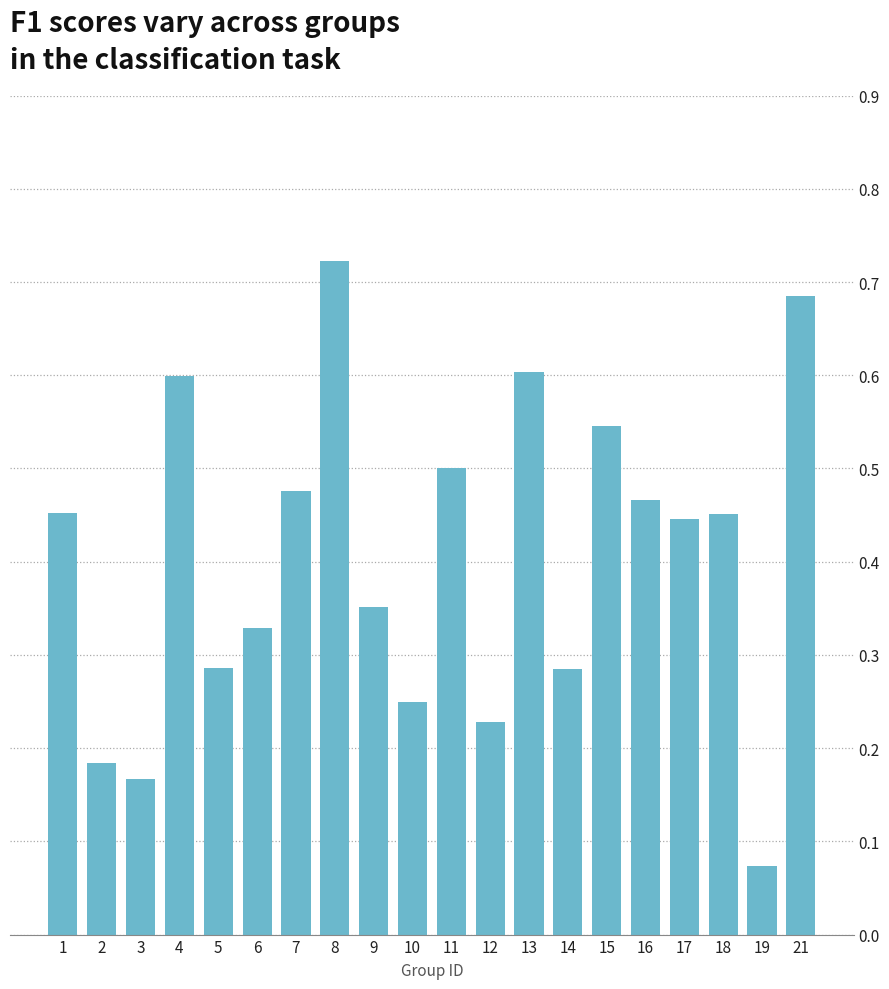

The value at 15 is 0.9. True or false?

False